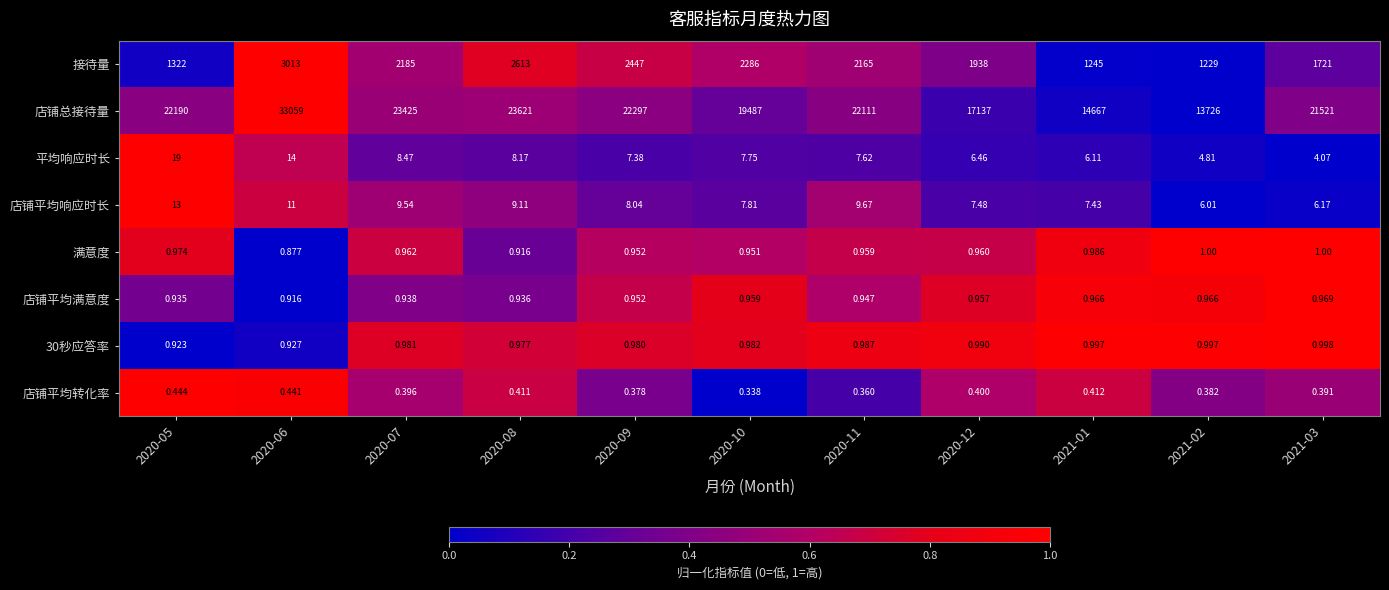

Which series has the widest spread of values?

店铺总接待量